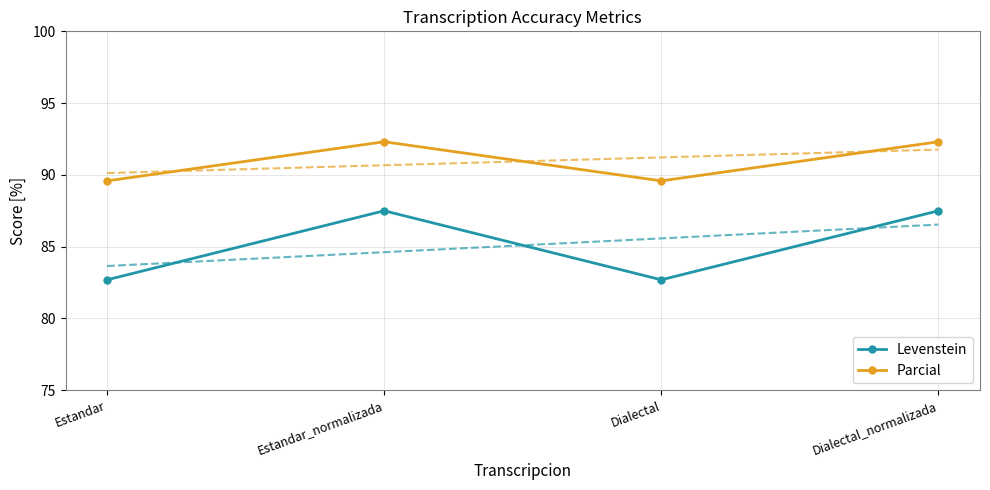

True or false: Levenstein has more than 2 points higher than both neighbors.

False